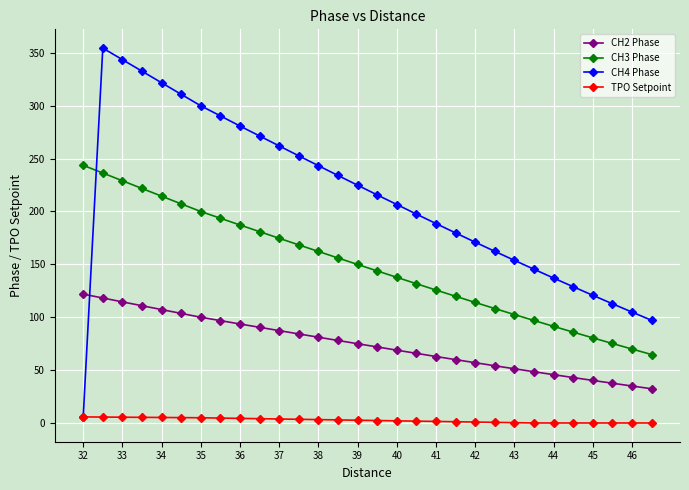

Rank the series by their average value, from highest to lowest.

CH4 Phase, CH3 Phase, CH2 Phase, TPO Setpoint